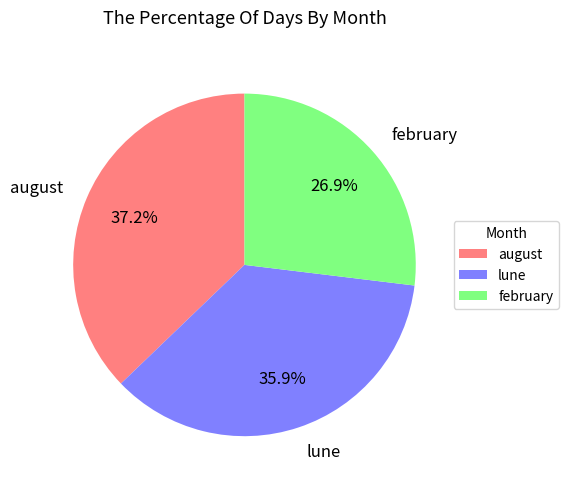

What portion of the pie excludes august?

62.8%